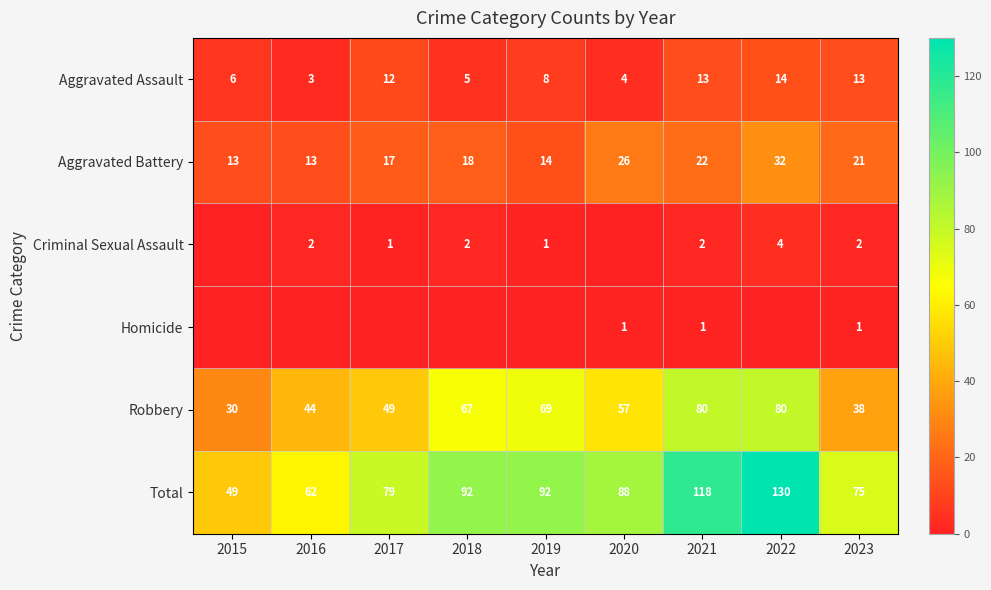

At 2021, list the series in order from largest to smallest.

Total, Robbery, Aggravated Battery, Aggravated Assault, Criminal Sexual Assault, Homicide